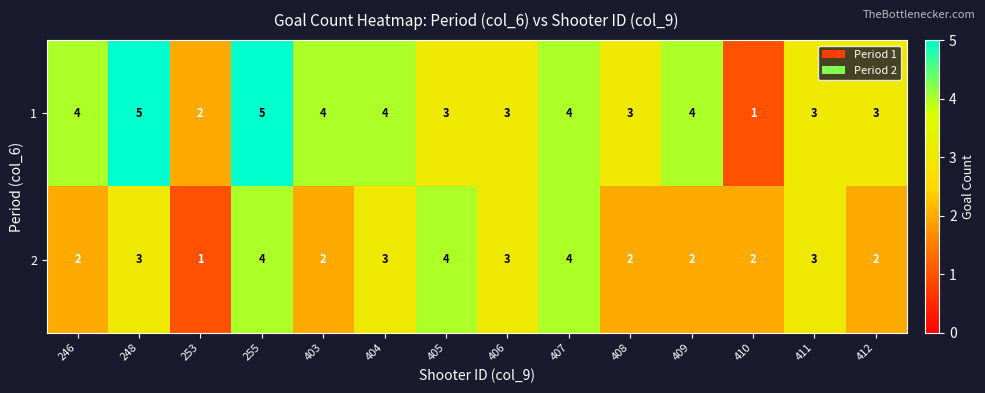

How many values in the 2 series are below 3?

7